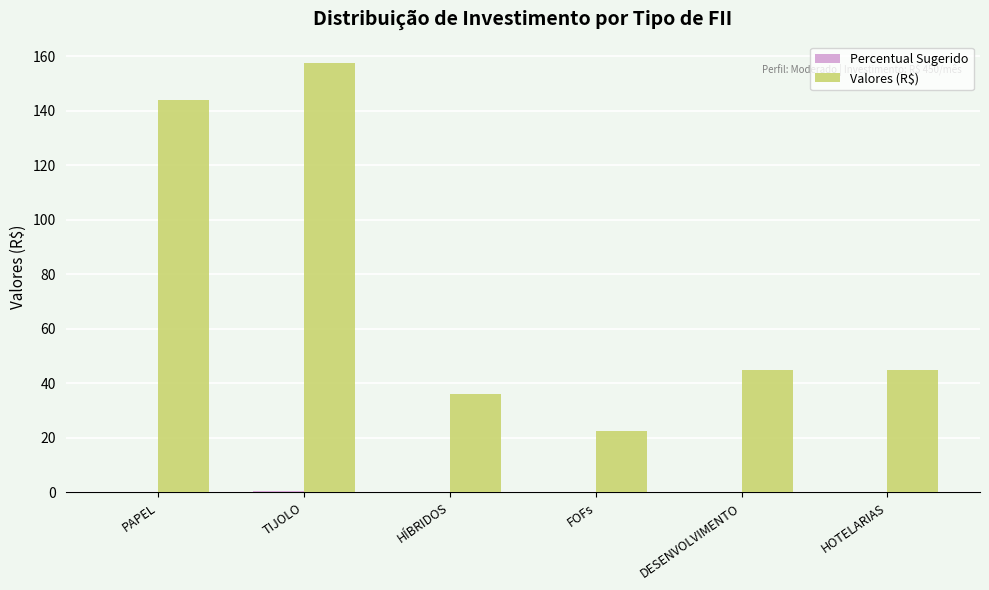

At which category is the sum across all series the highest?

TIJOLO